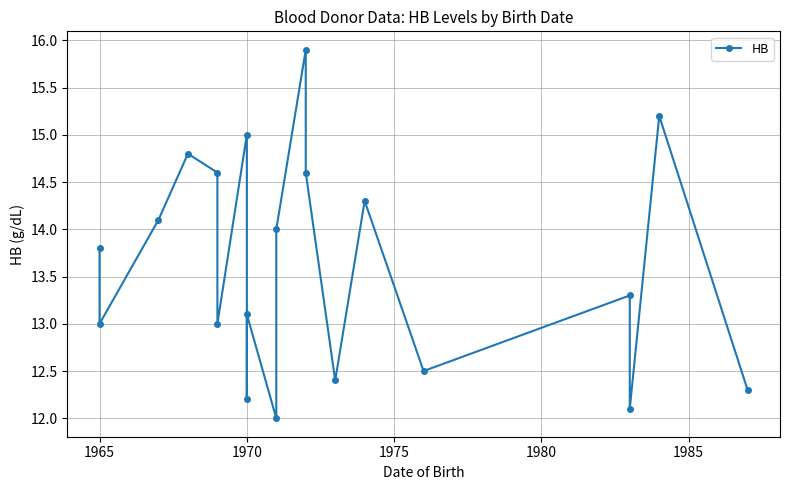

How many values exceed 13?

12